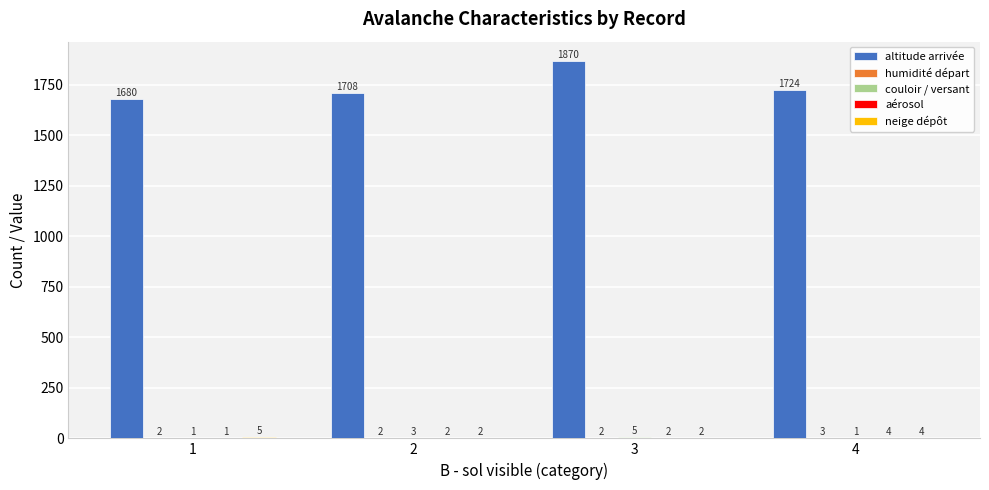

Which series changed the most between 1 and 4?

altitude arrivée